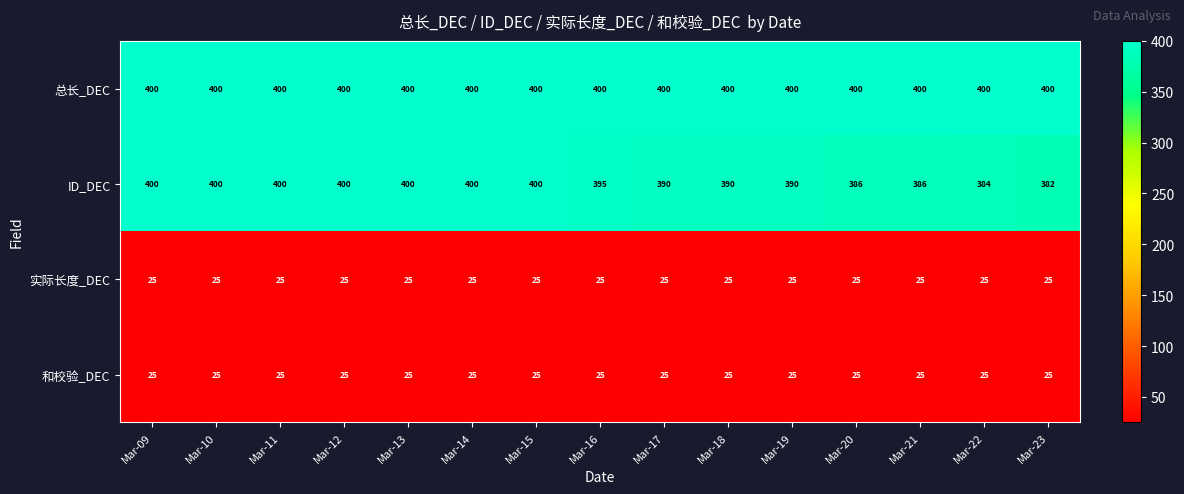

Which series changed the most between Mar-10 and Mar-20?

ID_DEC